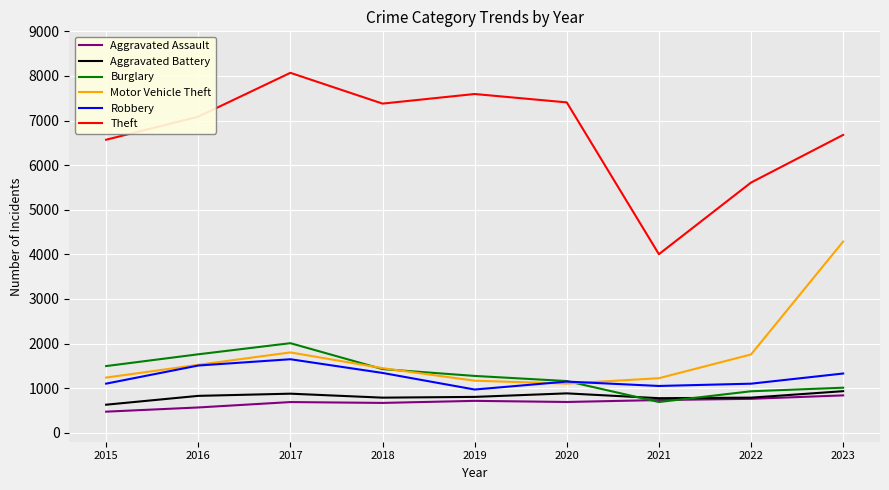

What is the maximum value for Robbery?

1649